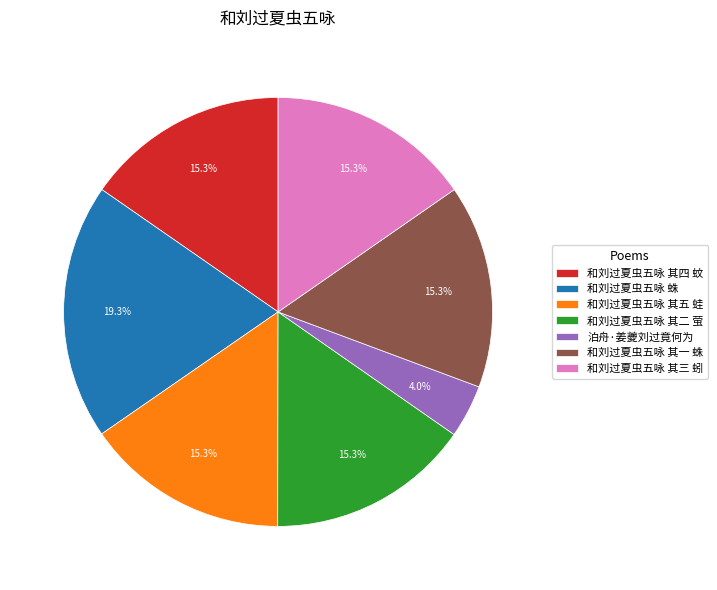

Between 泊舟·姜夔刘过竟何为 and 和刘过夏虫五咏 其三 蚓, which is larger?

和刘过夏虫五咏 其三 蚓